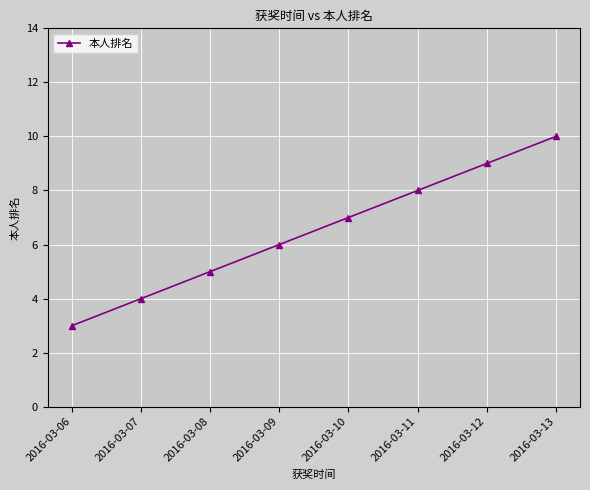

Reading left to right, list all the values displayed in this chart.

3	4	5	6	7	8	9	10